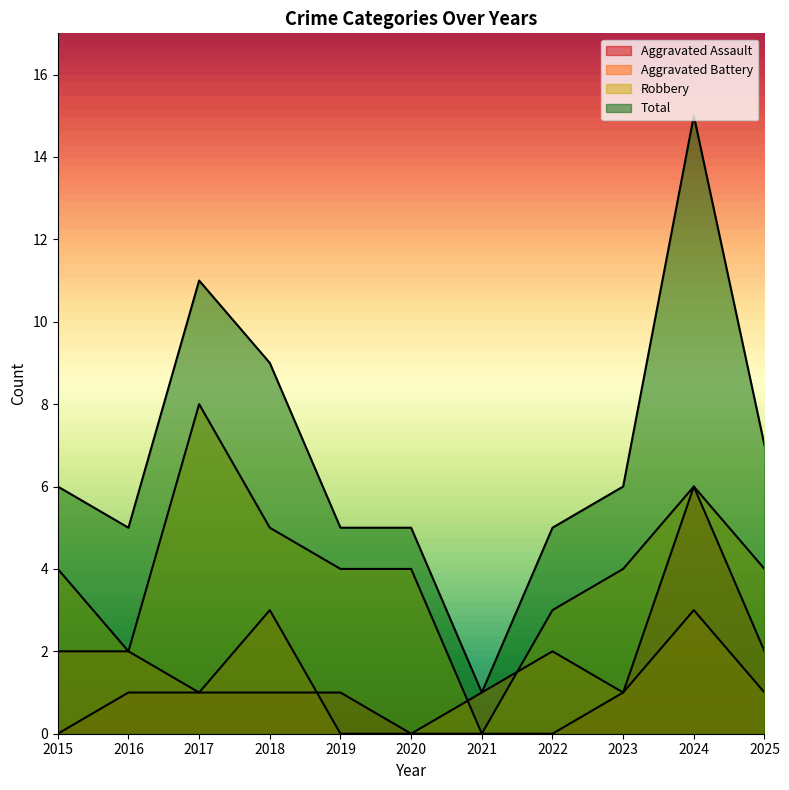

The Total series shows 8 at 2020. True or false?

False